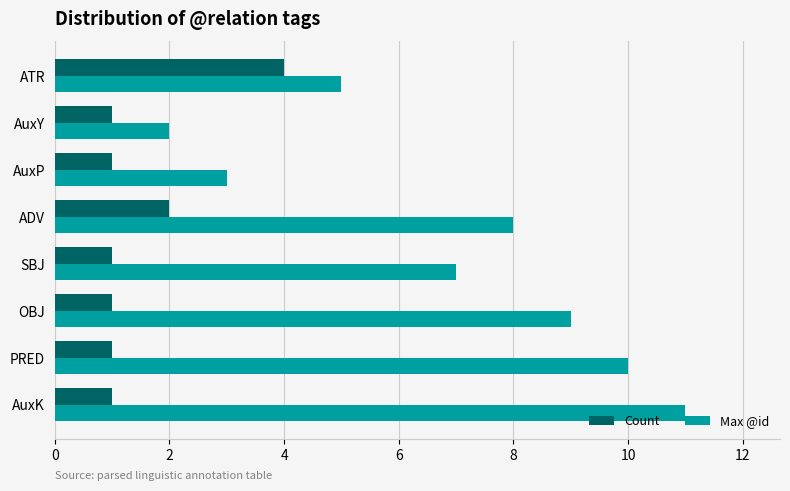

What is the smallest value displayed?

1